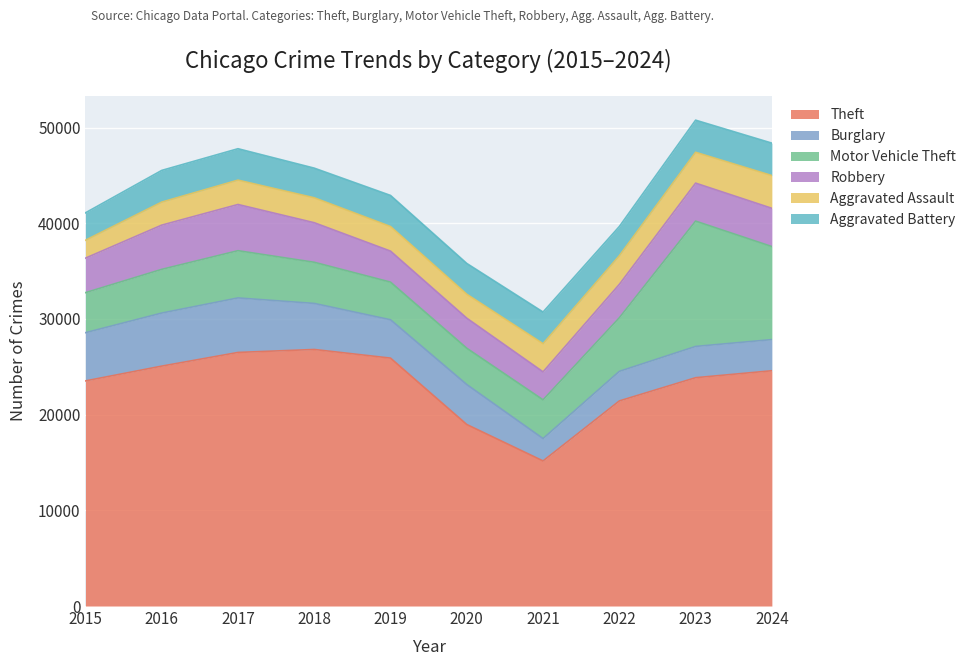

True or false: Theft has more than 0 interior local peaks.

True